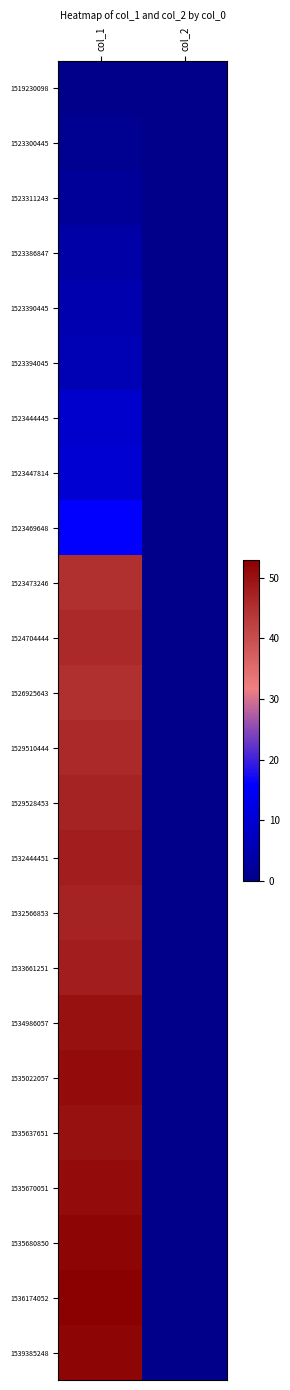

At which category is the sum across all series the highest?

col_1